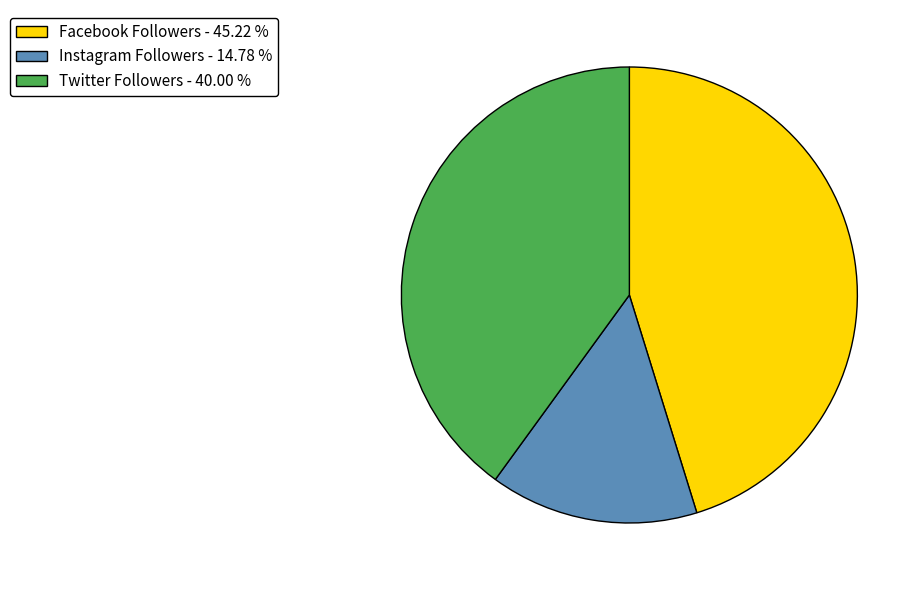

Between Facebook Followers and Twitter Followers, which is larger?

Facebook Followers